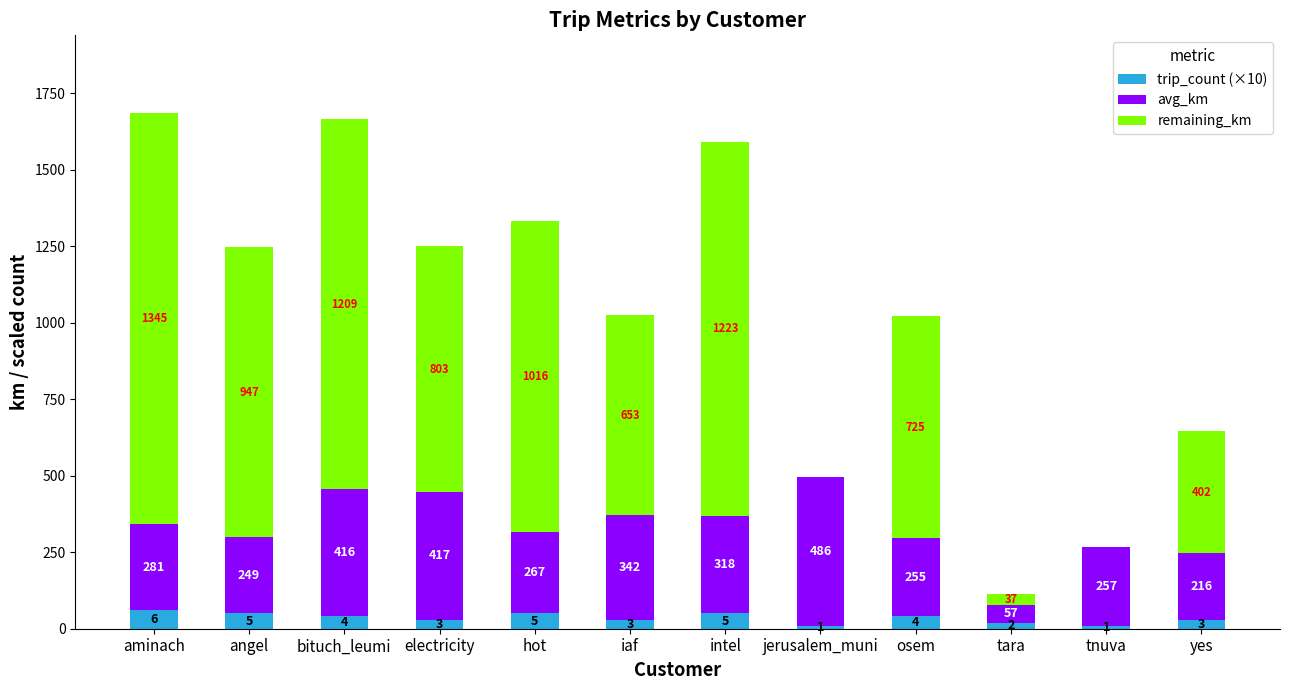

The trip_count (×10) series shows 50.0 at angel. True or false?

True